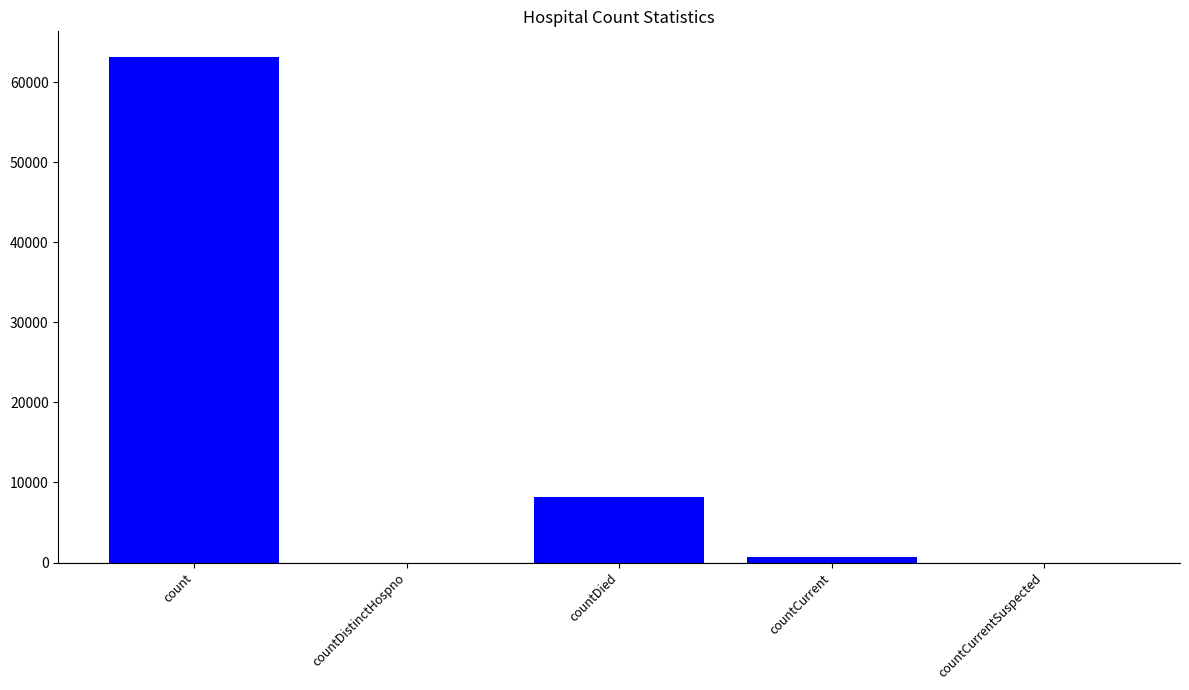

Which category has the highest value across all series?

count